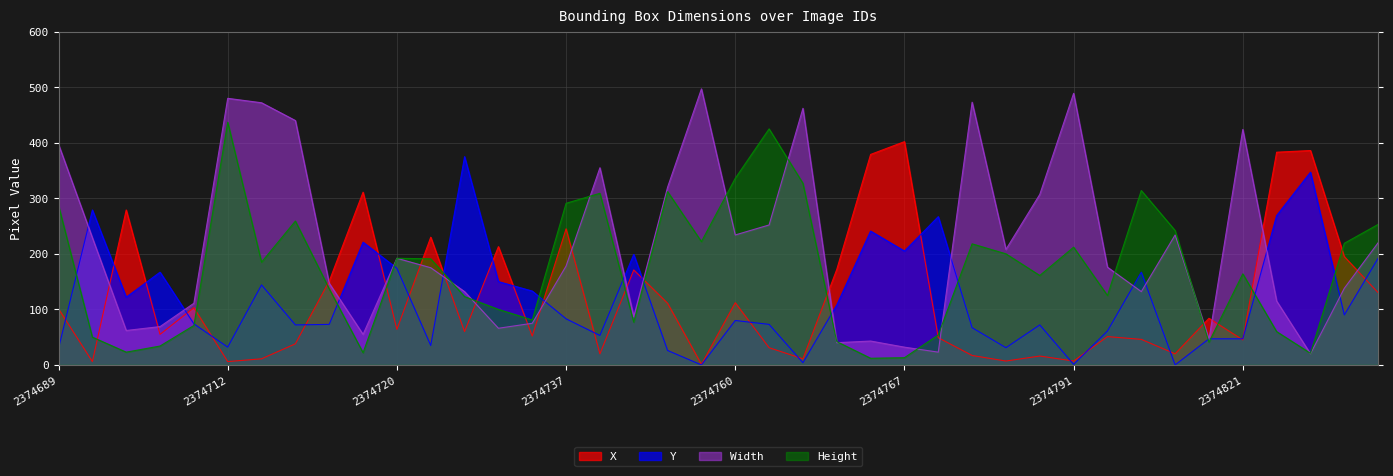

What is the difference between the second highest and second lowest values in the Y series?

347